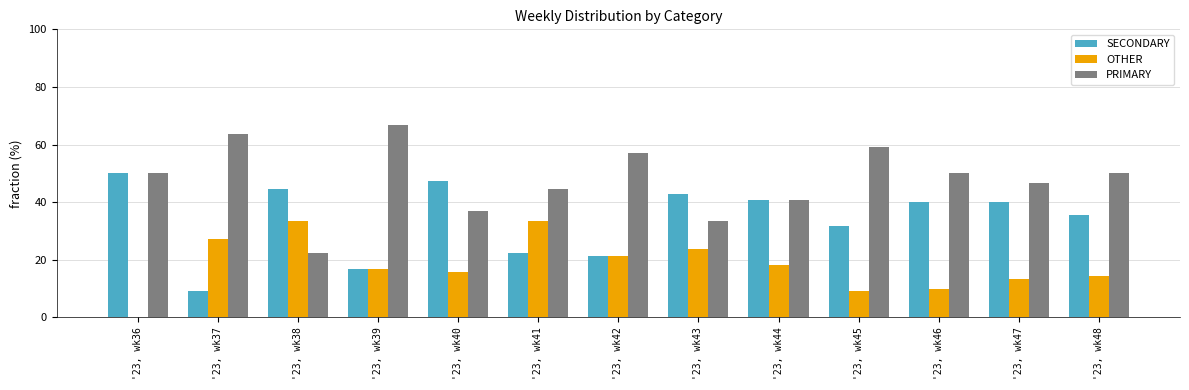

What is the sum of the PRIMARY values at '23, wk48 and '23, wk38?

72.2